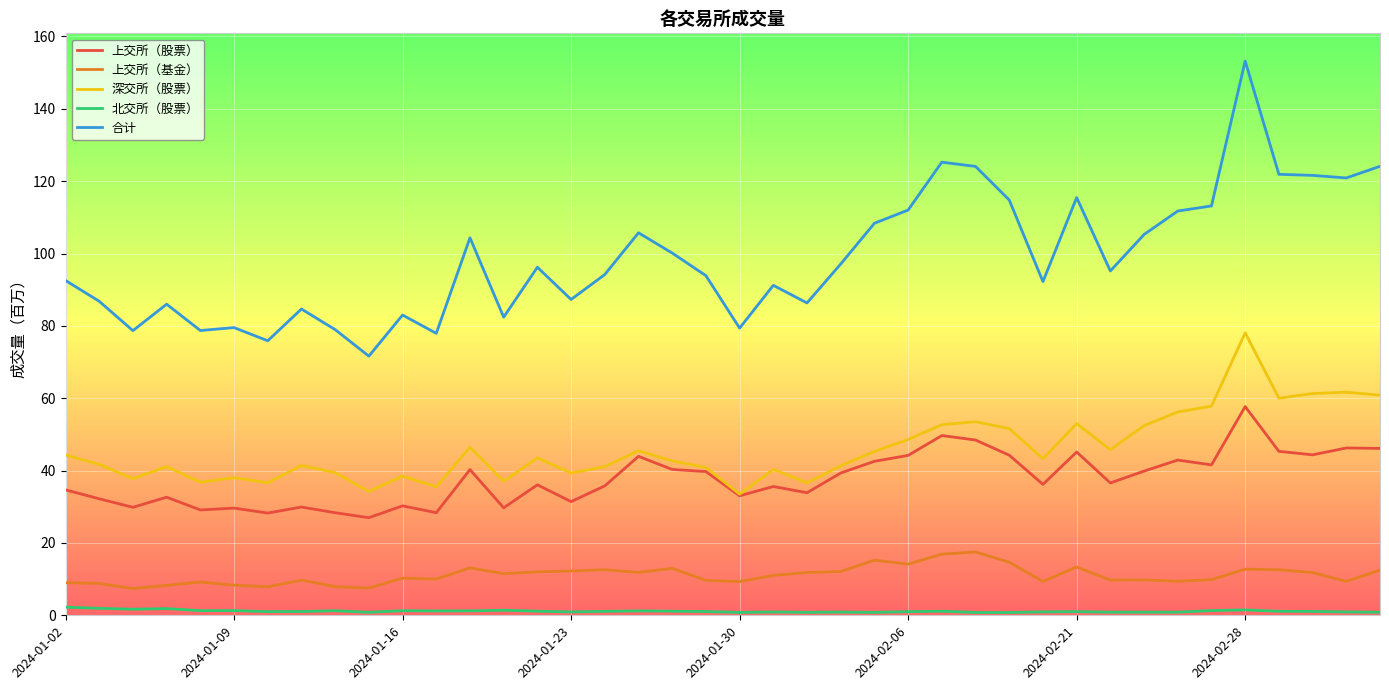

What is the greatest value displayed?

153.2